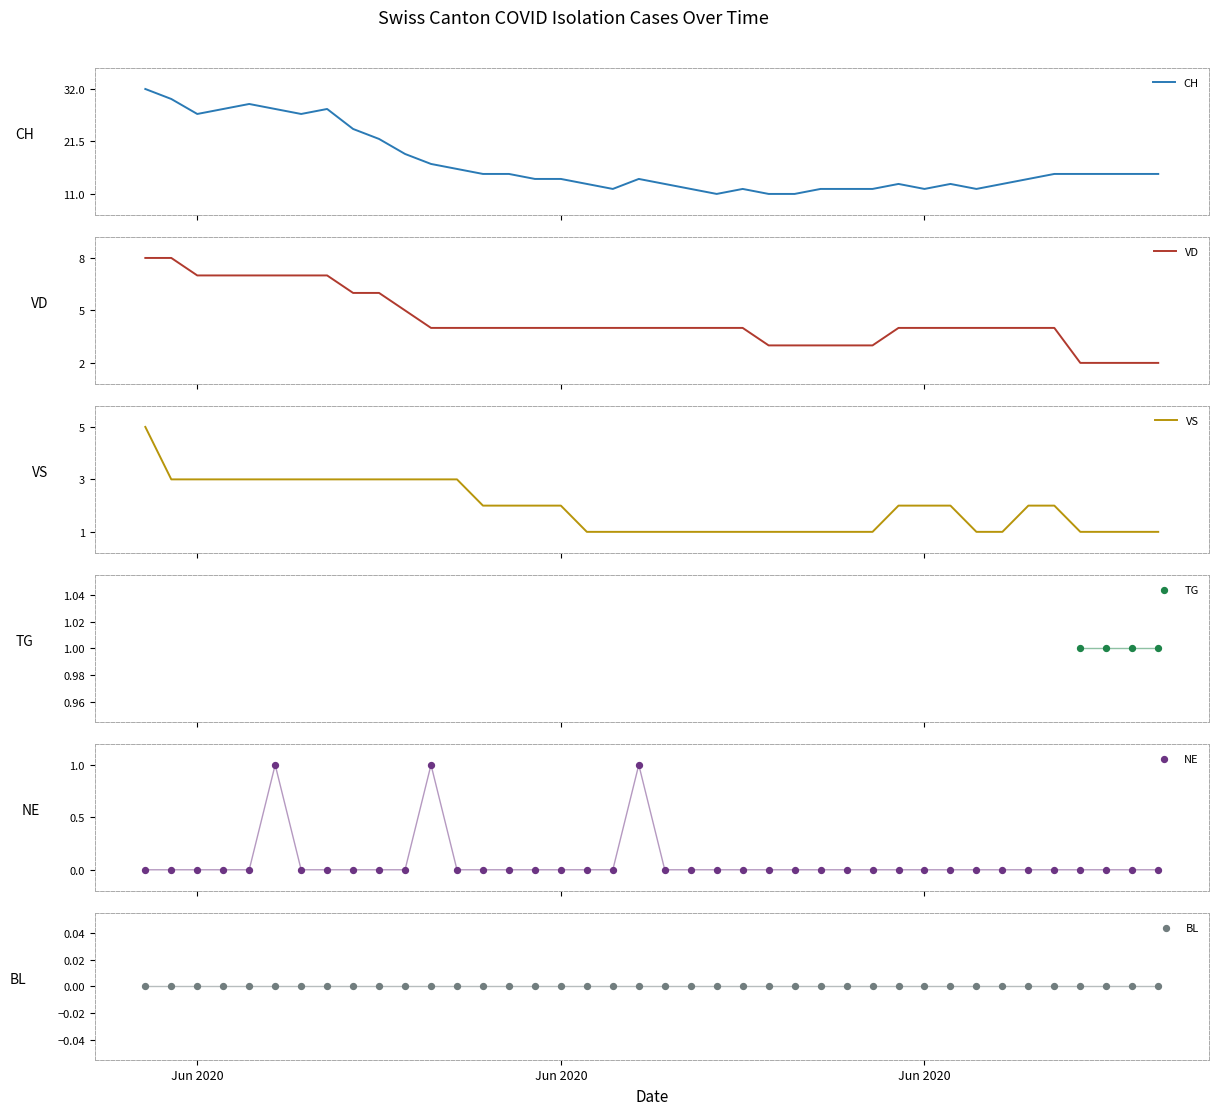

What is the lowest value of the CH series?

11